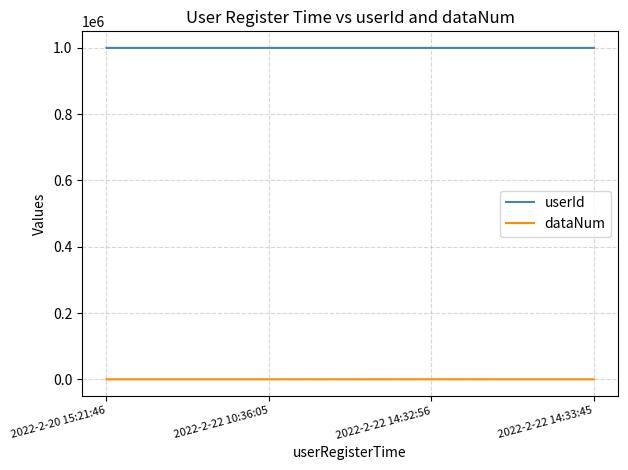

How many userId values are between 1000002 and 1000004?

3